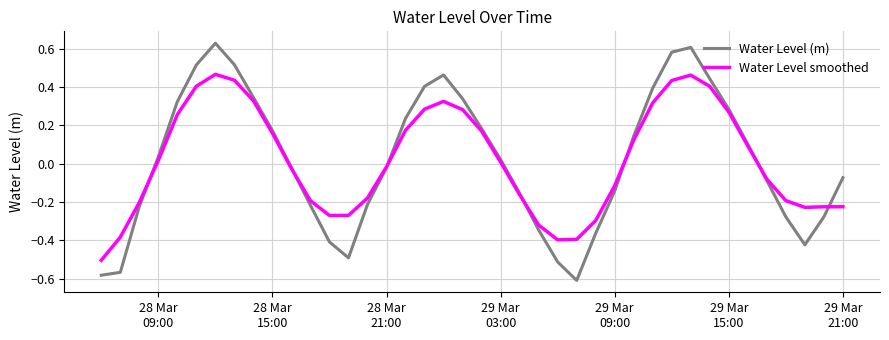

How many interior local peaks does the Water Level (m) series have?

3